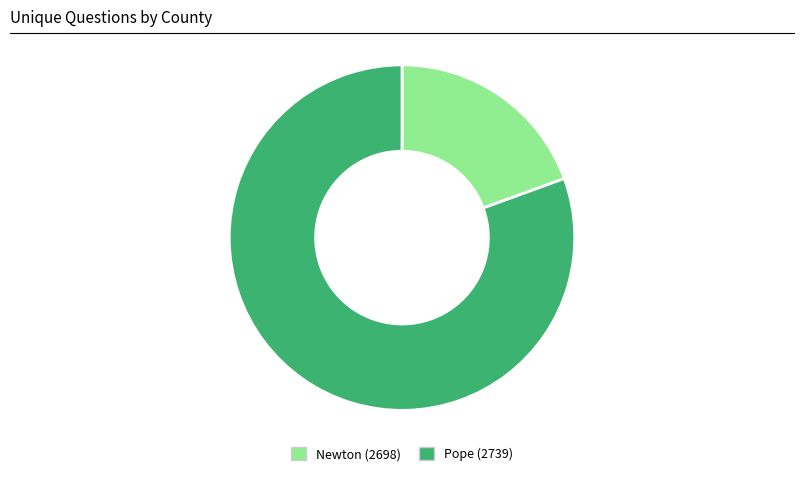

Which category has the smallest portion of the pie?

Newton (2698)